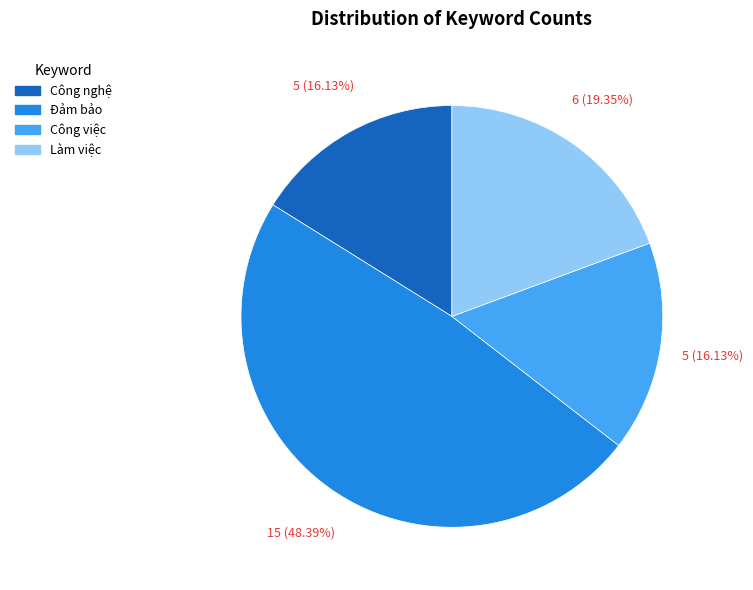

Which has a higher value, Làm việc or Công việc?

Làm việc